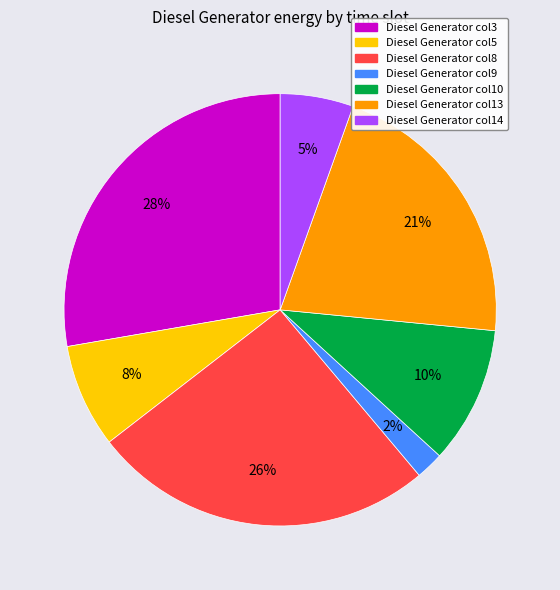

Do Diesel Generator col9 and Diesel Generator col10 together represent more than half of the pie?

No